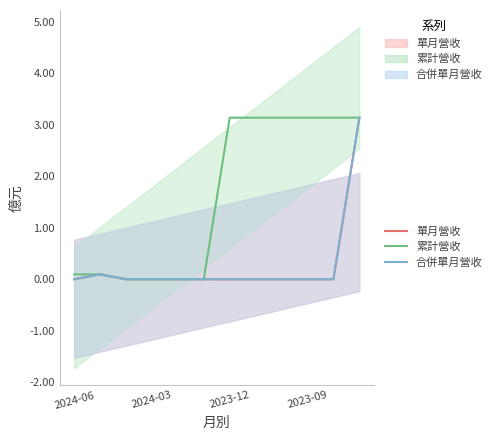

What are all the series names shown in the legend?

單月營收, 累計營收, 合併單月營收